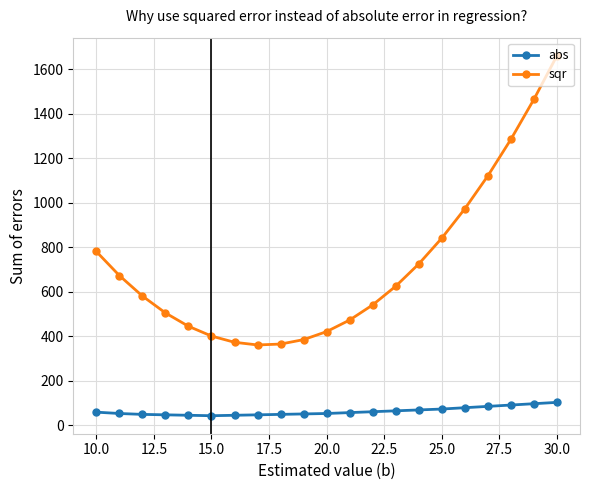

What is the value of the abs point at the 7th from the left?

44